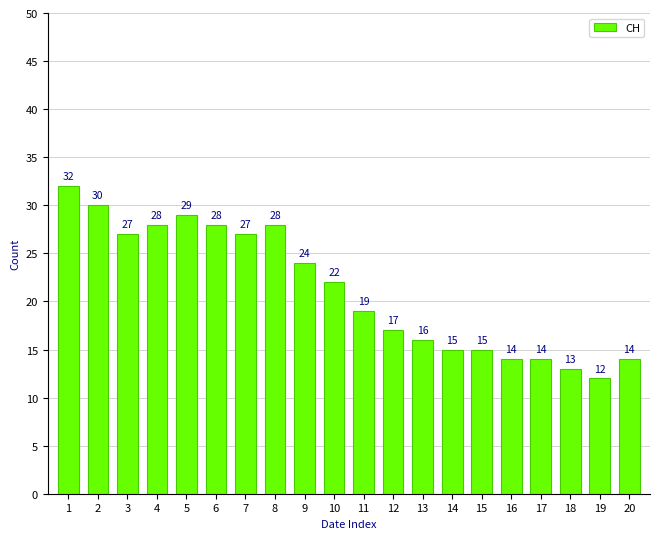

At which label is the value closest to 22?

10